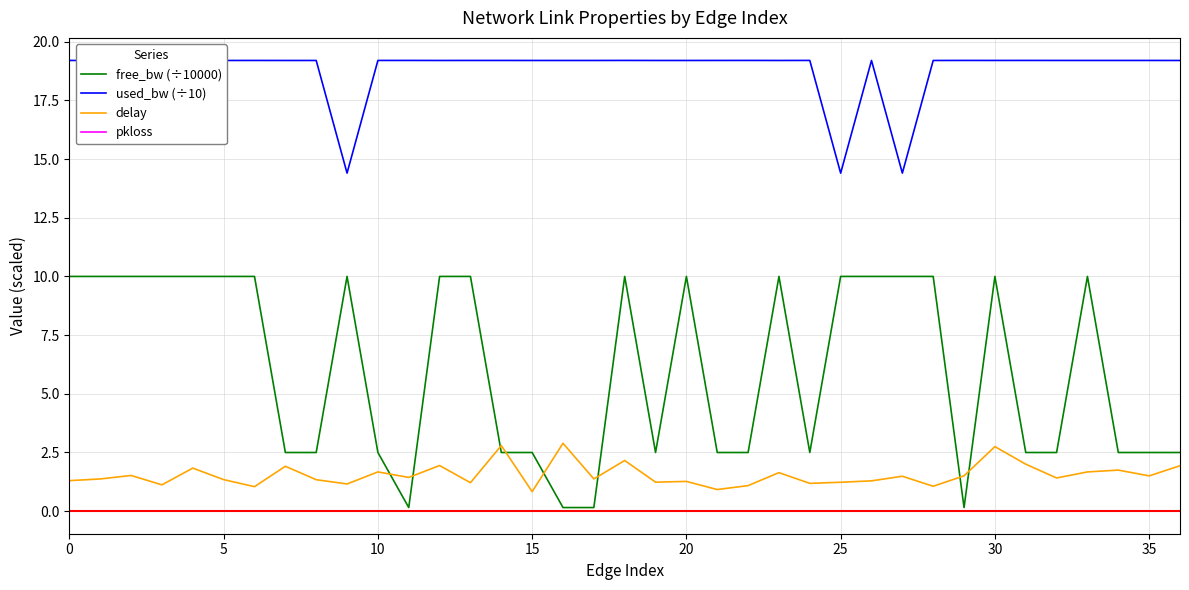

Which series has the largest total across all categories?

used_bw (÷10)